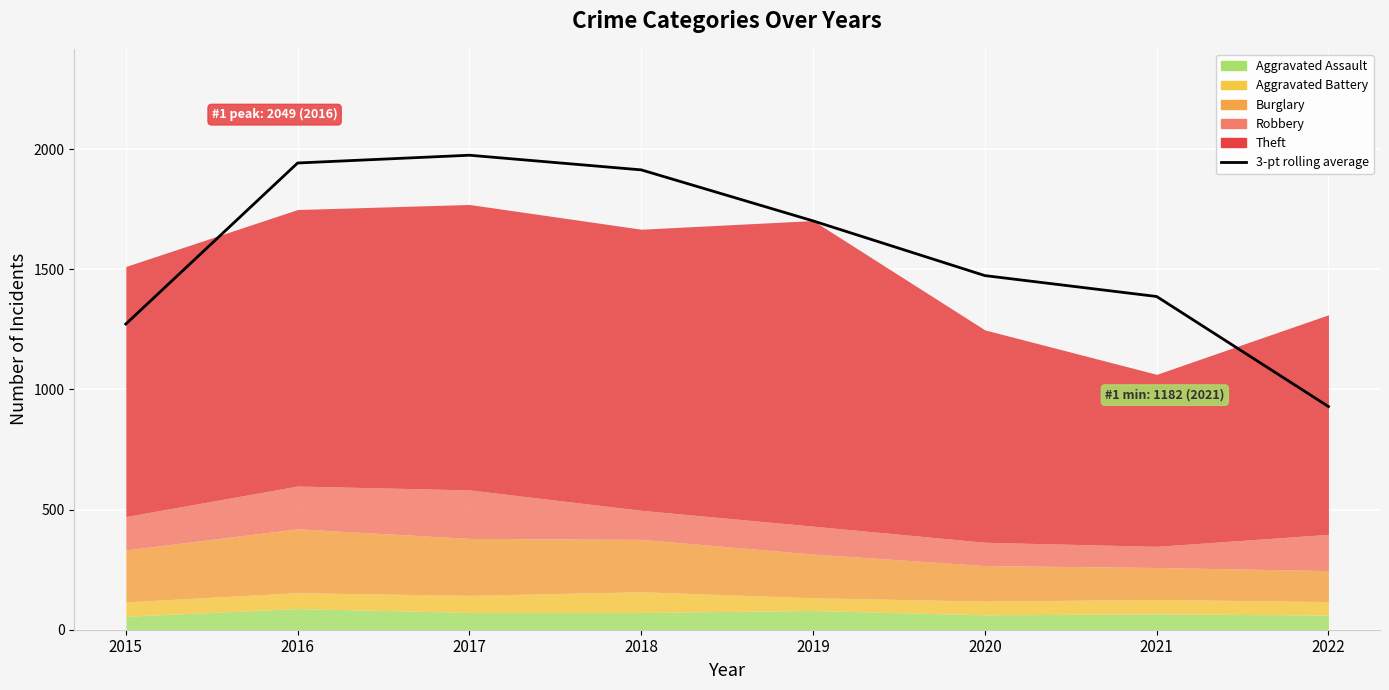

What is the sum of the values at 2016 and 2018?

3856.7